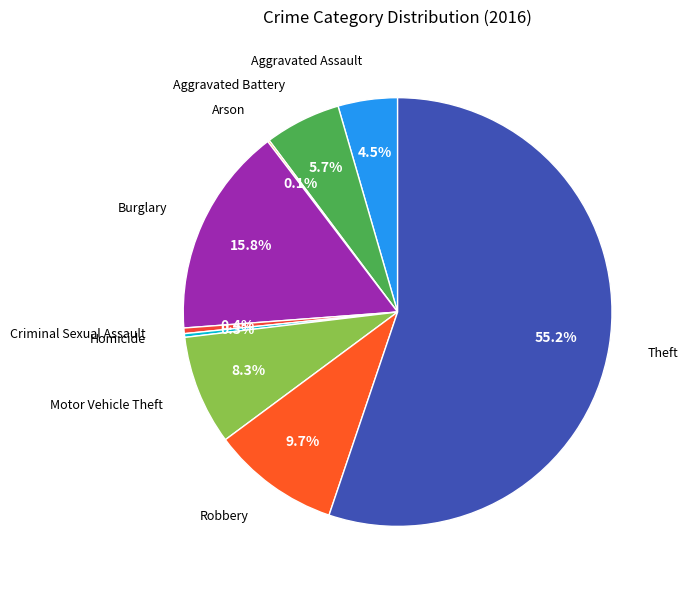

What is the smallest slice in the pie chart?

Arson